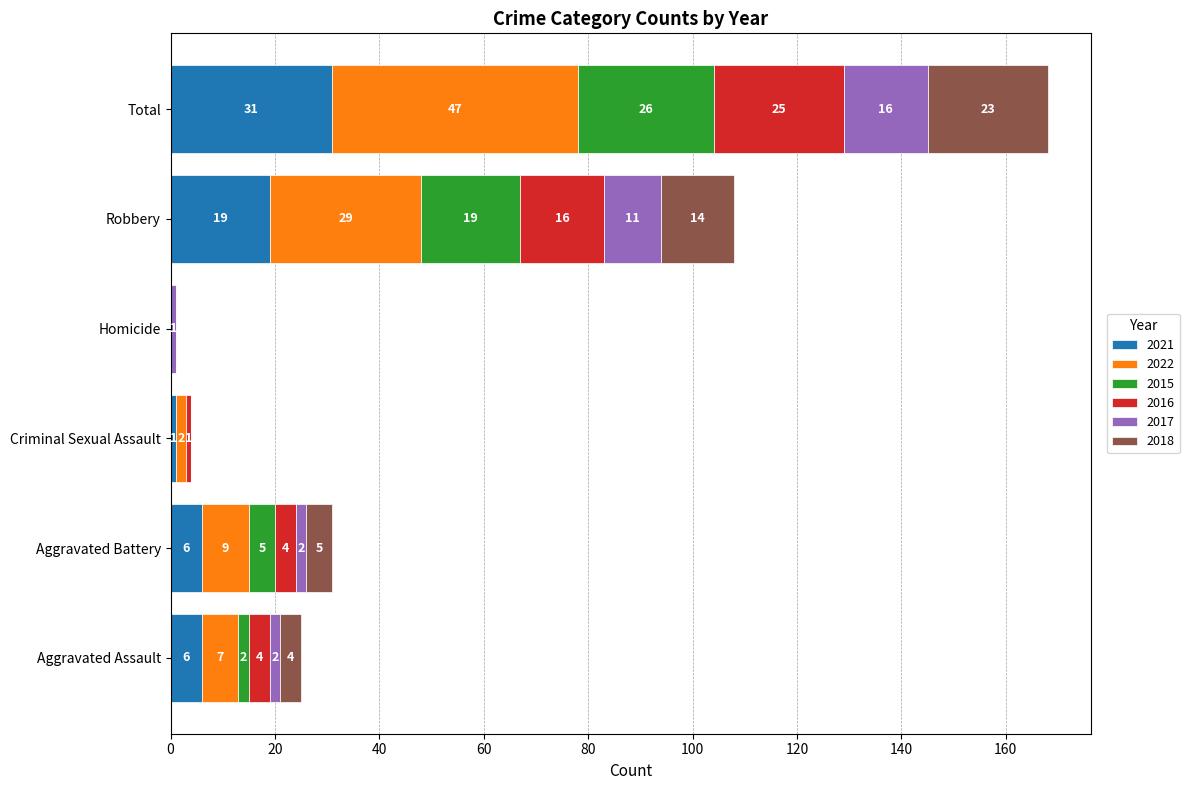

At which category is the sum across all series the highest?

Total